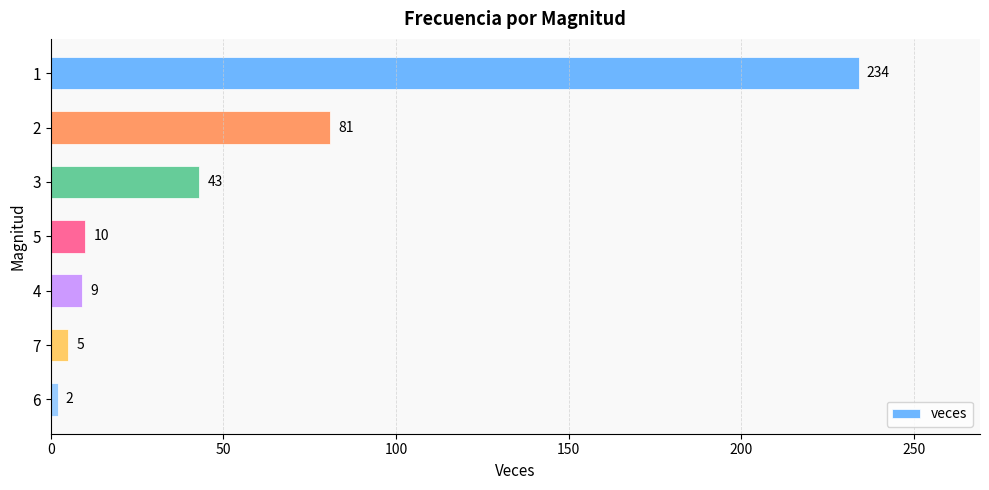

At which category does the chart reach its minimum across all series?

6